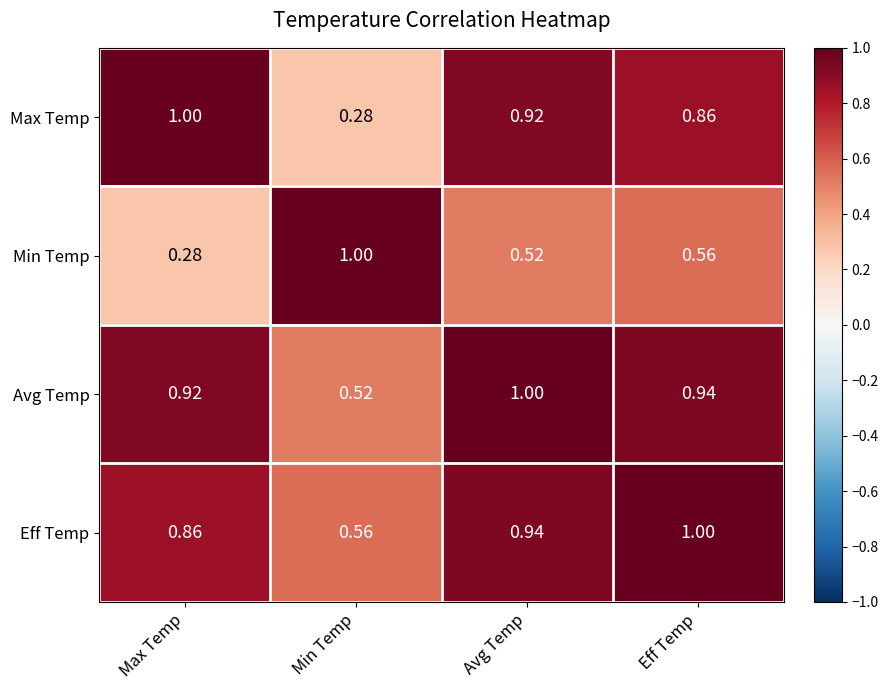

At which label does Max Temp reach its peak?

Max Temp